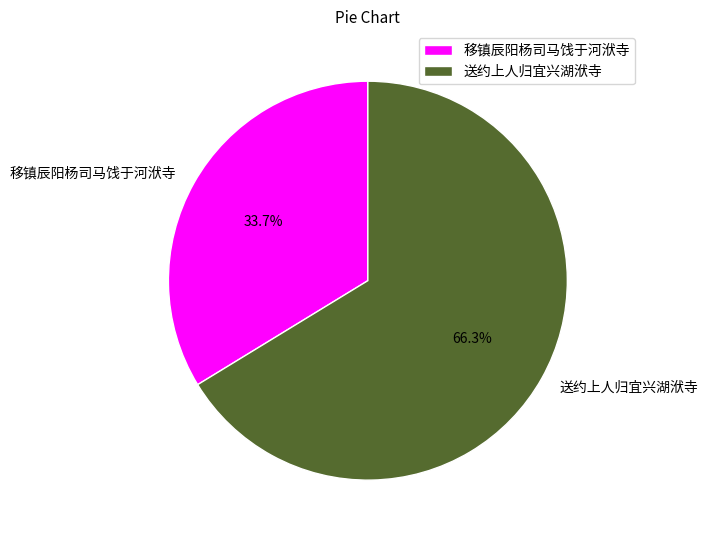

Is there any slice that represents more than half of the pie?

Yes